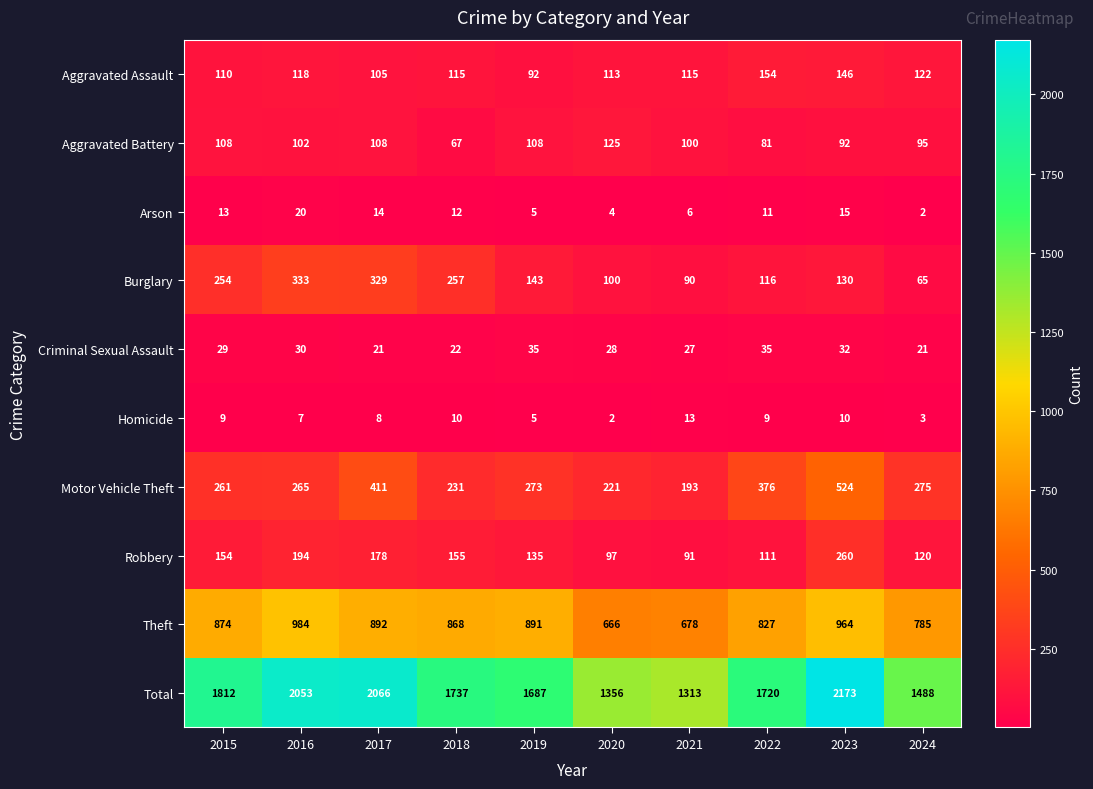

At which label is Aggravated Assault closest to 123?

2024